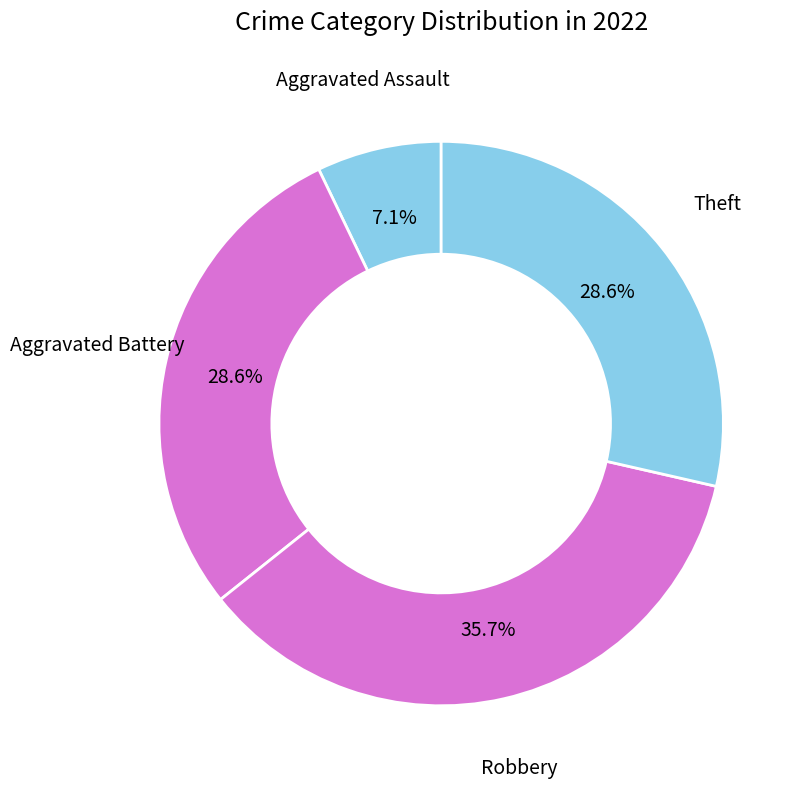

Which has a higher value, Aggravated Battery or Robbery?

Robbery